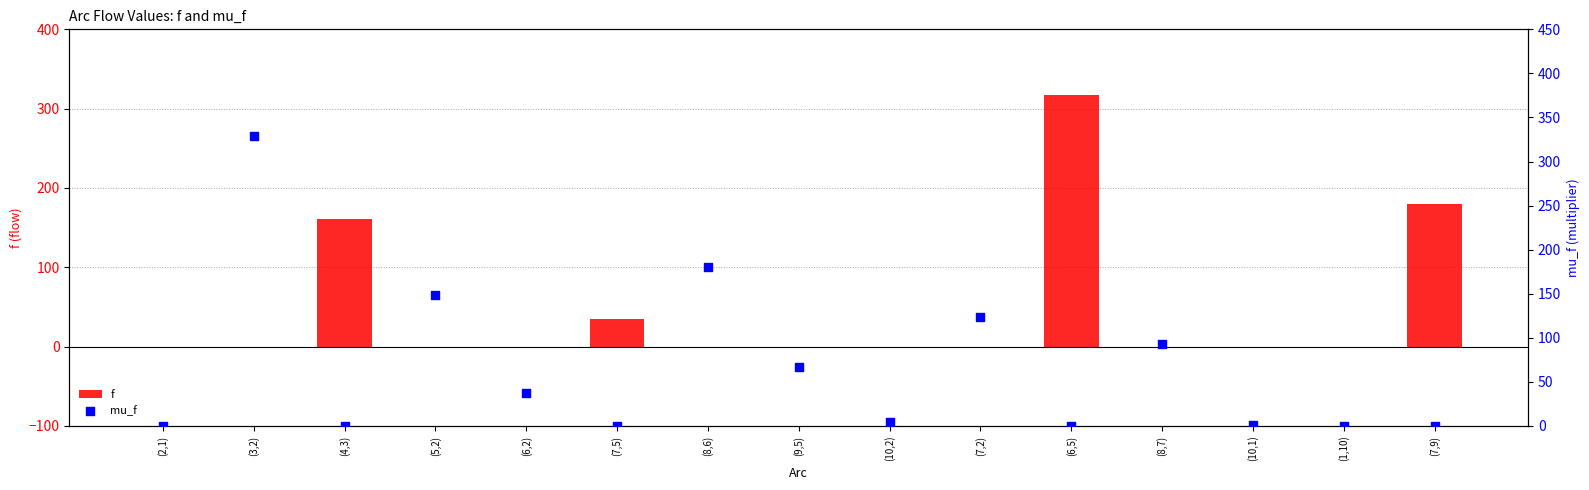

At how many categories does at least one series exceed 13?

11